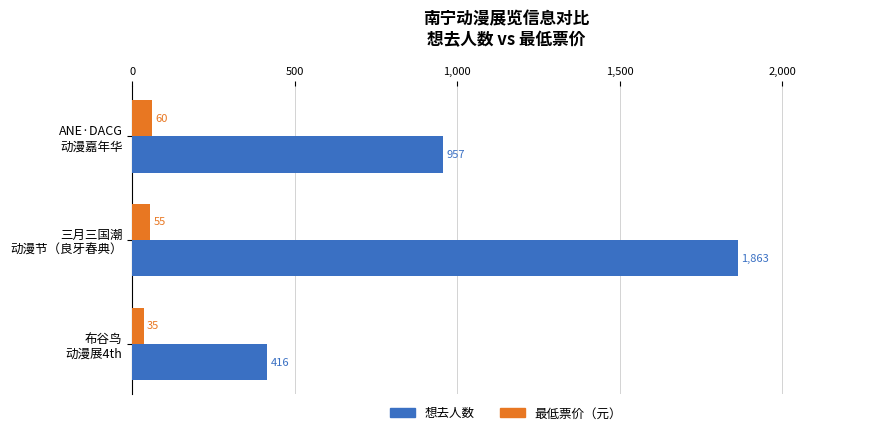

What is the minimum value shown in the chart?

35